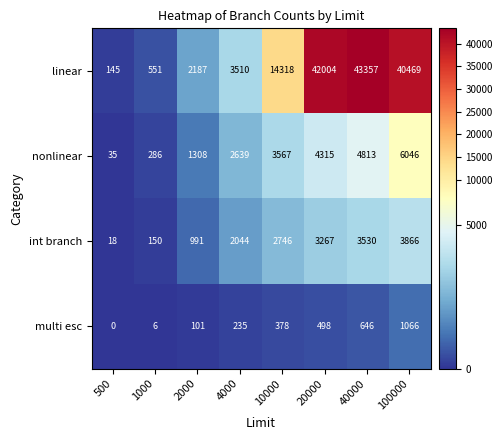

At 20000, list the series in order from smallest to largest.

multi esc, int branch, nonlinear, linear